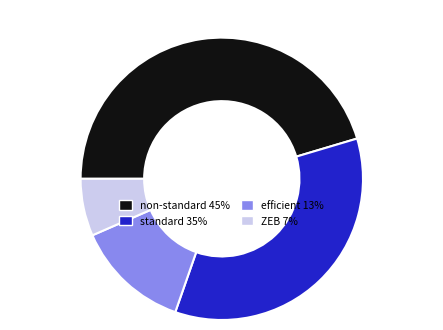

True or false: efficient accounts for 27% of the total.

False